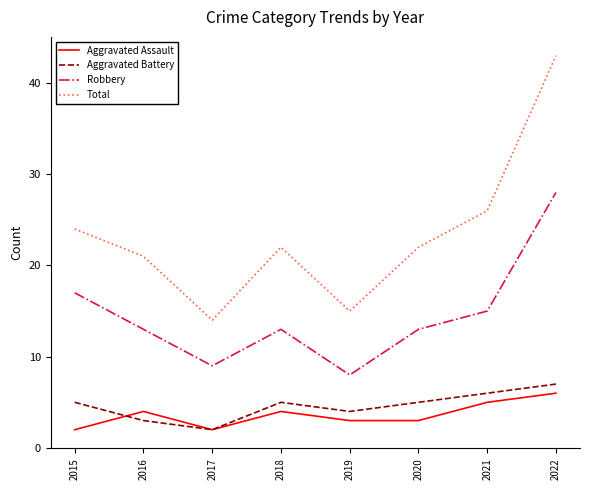

Which series has the largest range (max minus min)?

Total